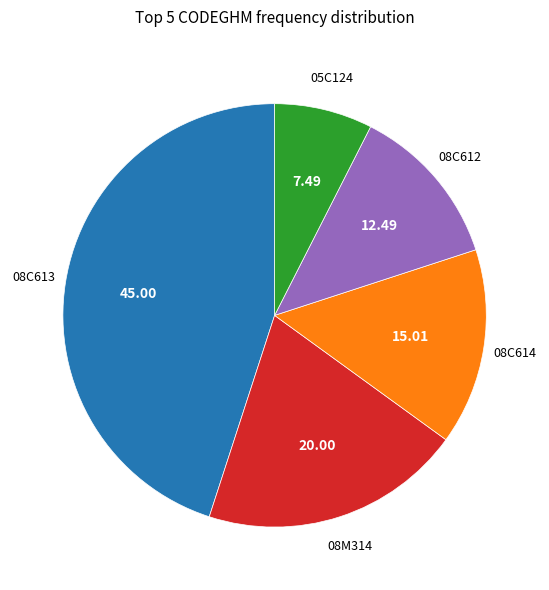

How many segments does this pie chart have?

5